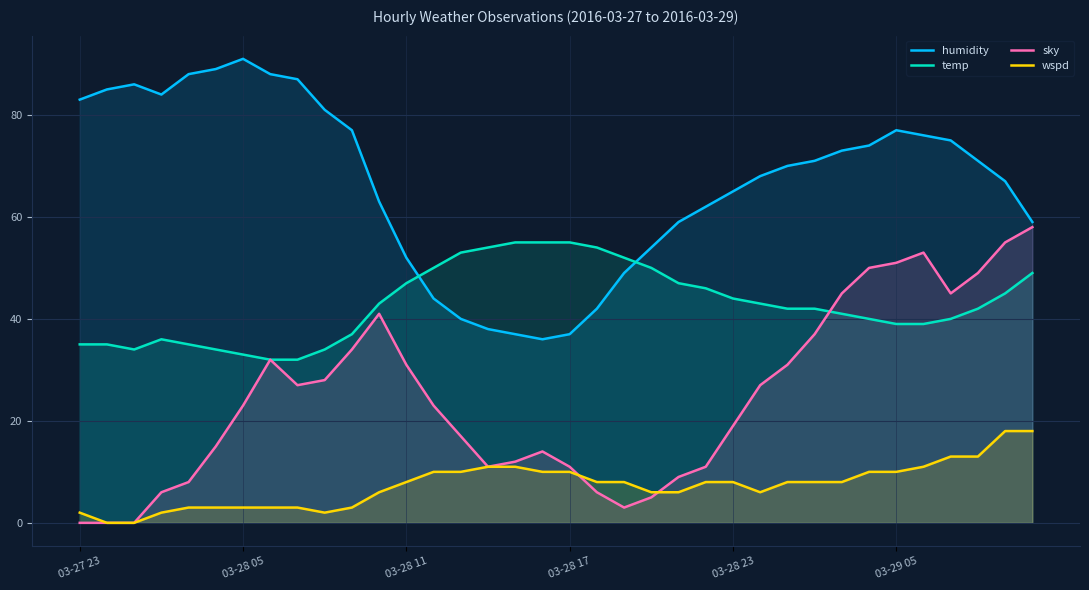

What is the lowest value of the humidity series?

36